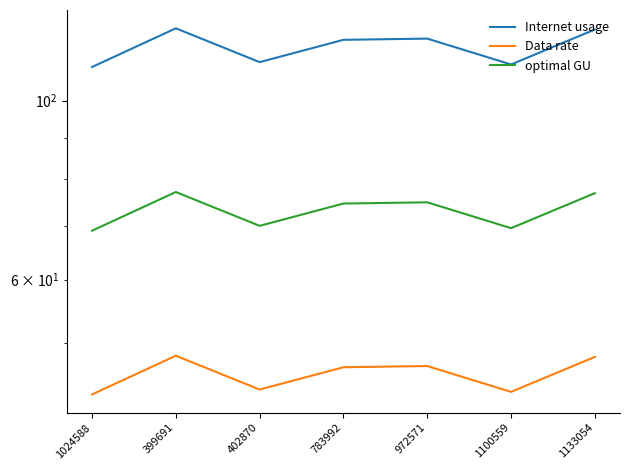

What is the sum of all Data rate values?

320.7